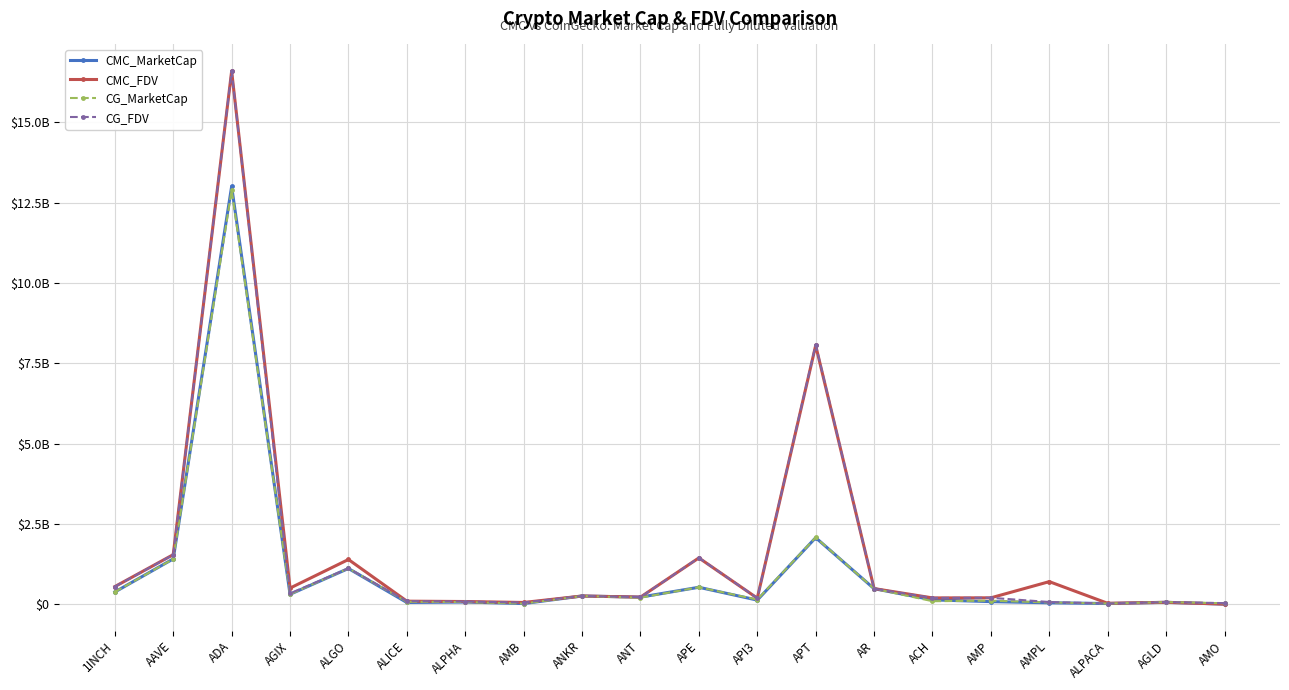

What is the difference between the maximum and minimum values in the CG_FDV series?

16564711579.0